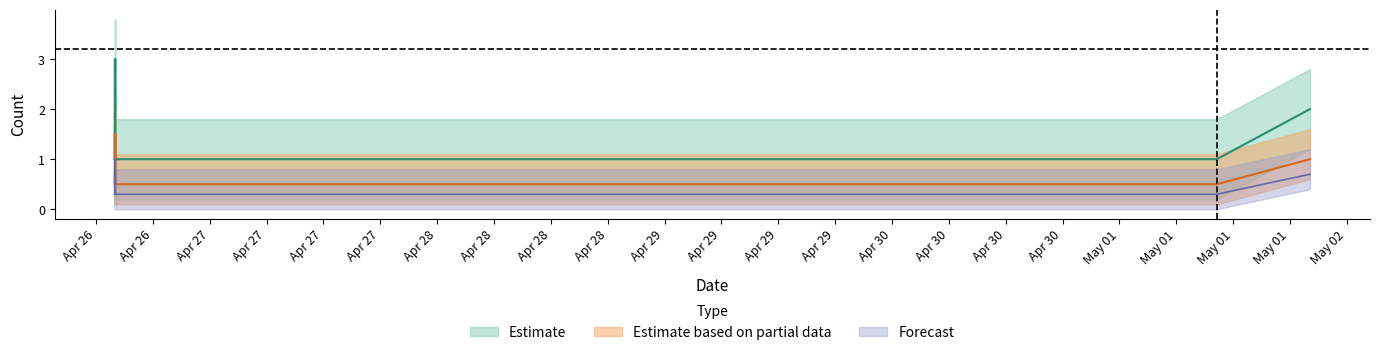

Reading left to right, list all the values displayed in this chart.

Estimate: 1.0	3.0	2.0	3.0	1.0	1.0	1.0	2.0
Estimate based on partial data: 0.5	1.5	1.0	1.5	0.5	0.5	0.5	1.0
Forecast: 0.3	1.0	0.7	1.0	0.3	0.3	0.3	0.7